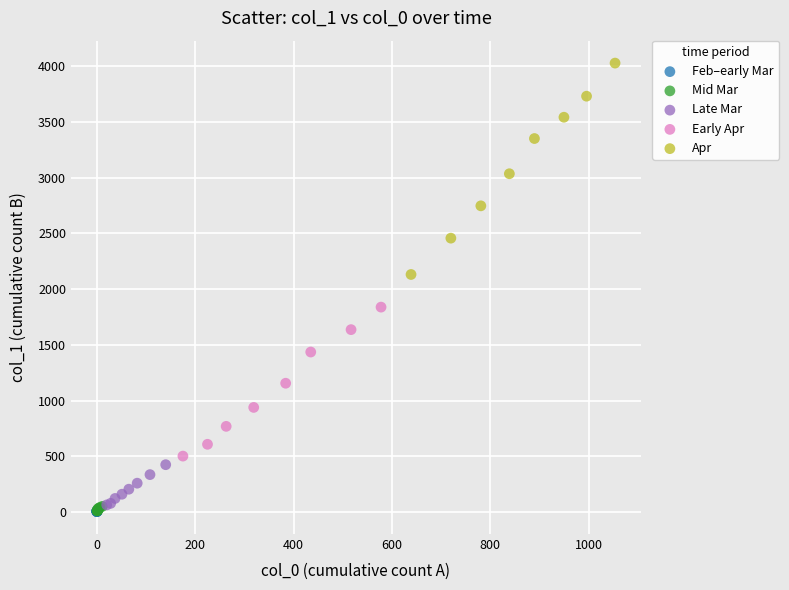

Which series reaches the maximum Y coordinate?

Apr